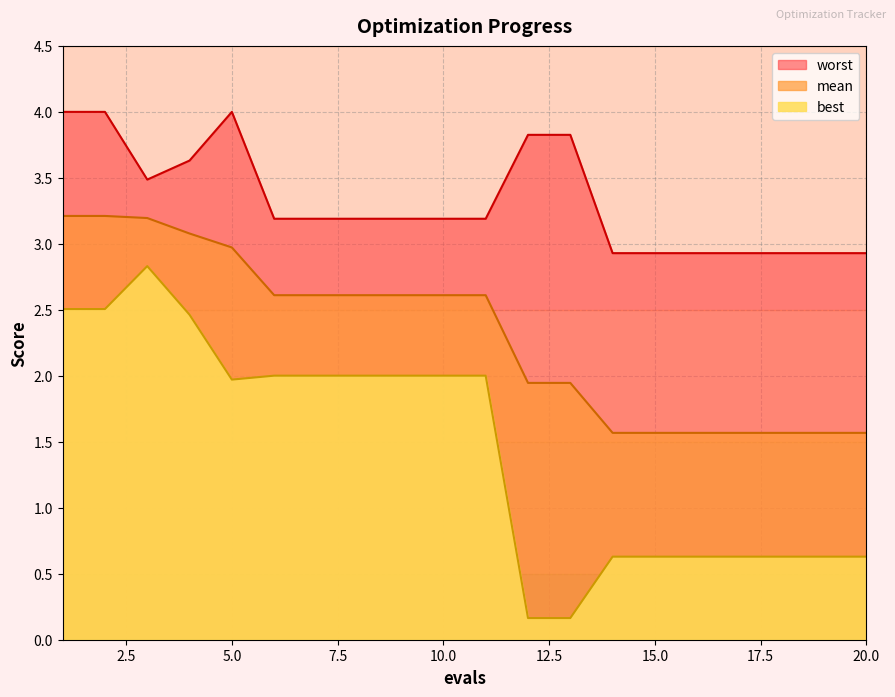

Rank the series by their average value, from highest to lowest.

worst, mean, best